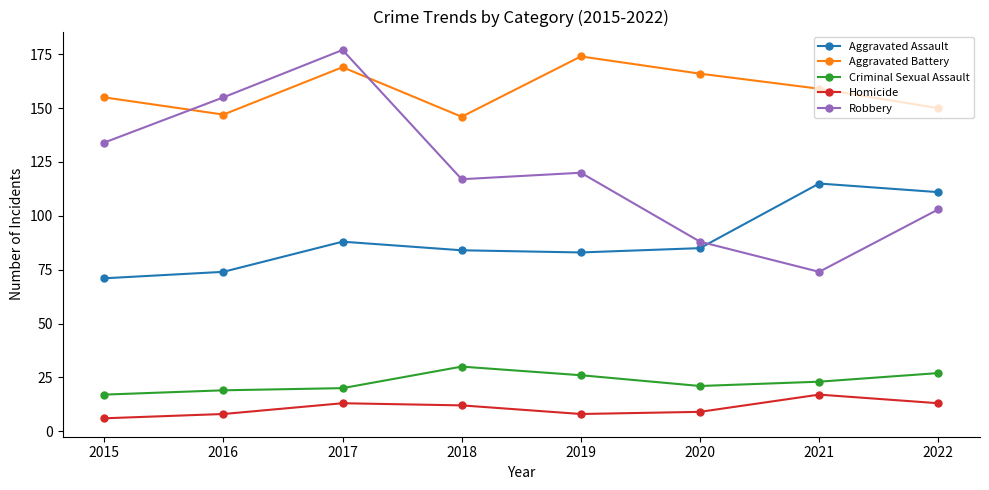

Where does the Criminal Sexual Assault series first go above 23?

2018